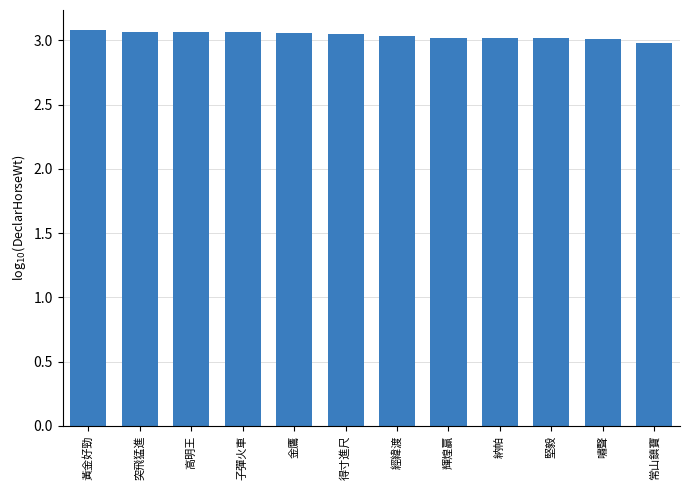

What is the difference between the second highest and second lowest values?

0.1